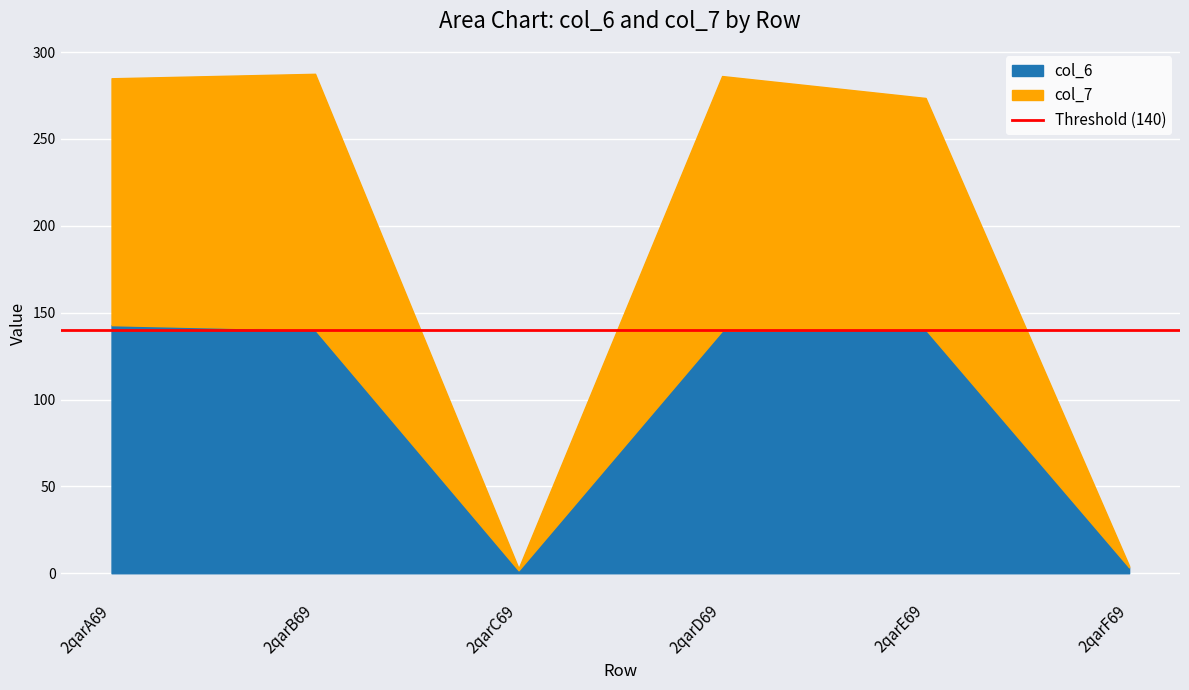

What is the approximate value of col_6 at 2qarC69?

1.7